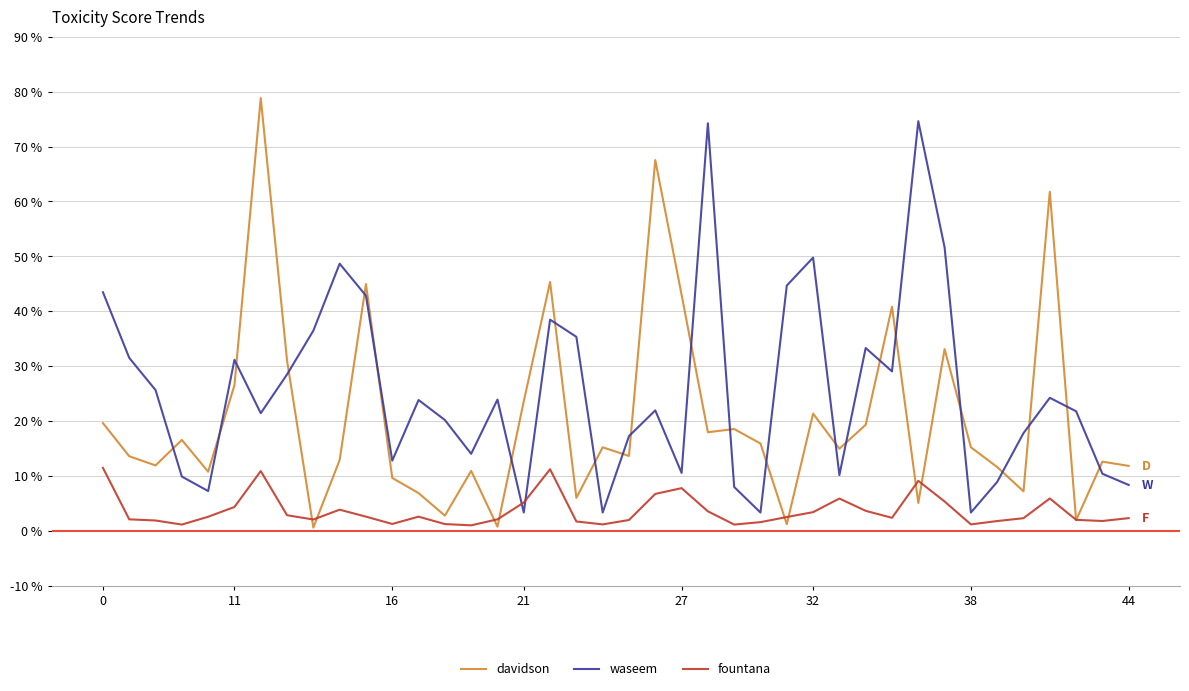

What are all the series names shown in the legend?

davidson, waseem, fountana